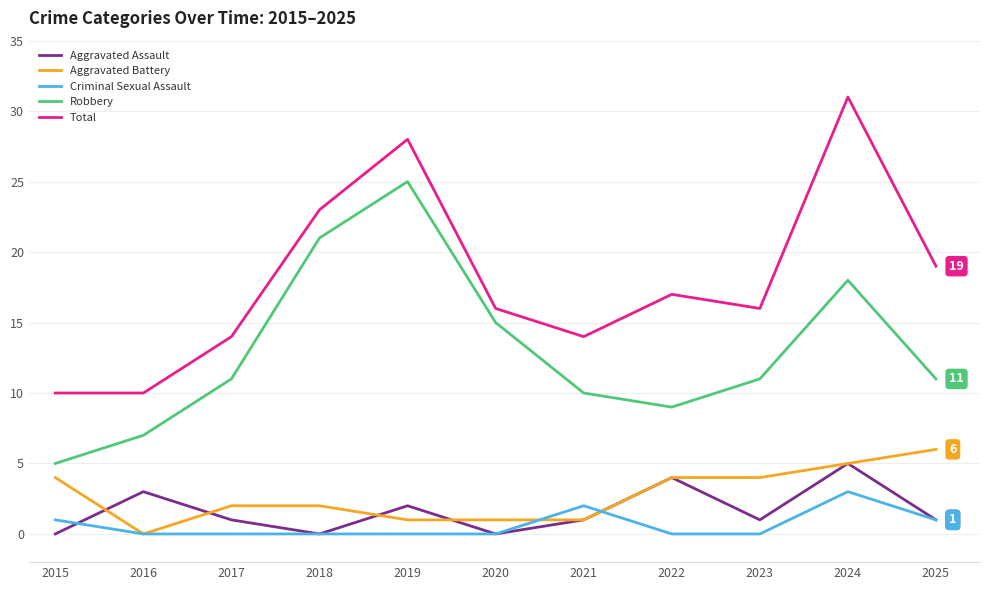

What is the greatest value displayed?

31